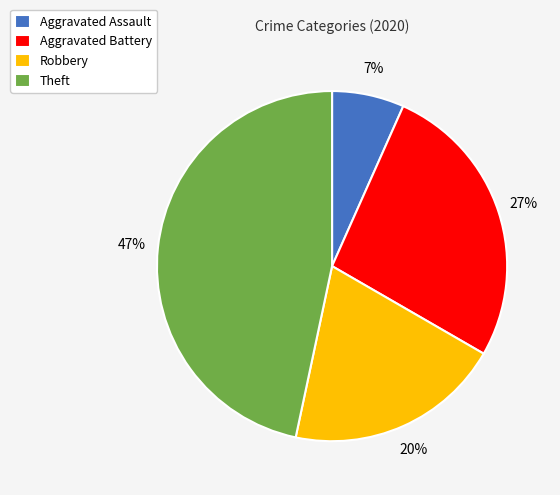

Which has a higher value, Robbery or Aggravated Battery?

Aggravated Battery